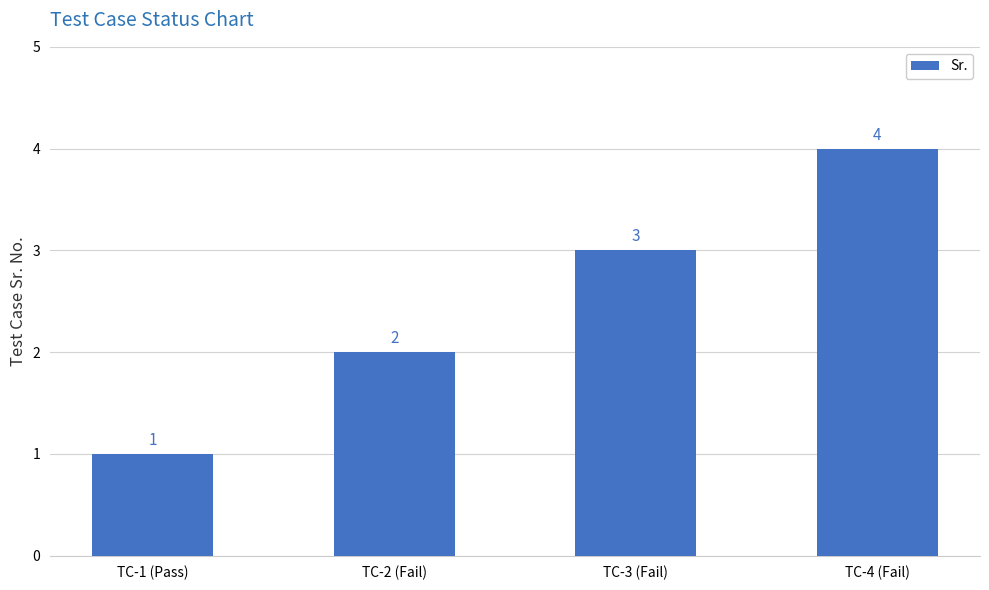

Between TC-1 (Pass) and TC-2 (Fail), which is larger?

TC-2 (Fail)